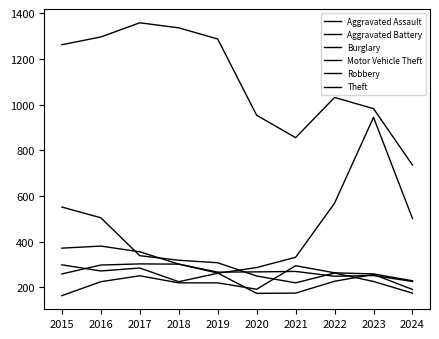

Reading right to left, transcribe all the data shown in this chart.

Aggravated Assault: 229	259	264	295	192	220	220	251	225	164
Aggravated Battery: 226	252	249	270	268	267	302	303	298	259
Burglary: 175	226	263	220	250	308	319	339	505	552
Motor Vehicle Theft: 502	945	569	332	287	262	225	285	272	299
Robbery: 191	257	227	175	174	263	302	356	381	372
Theft: 736	983	1032	856	954	1288	1337	1359	1297	1263